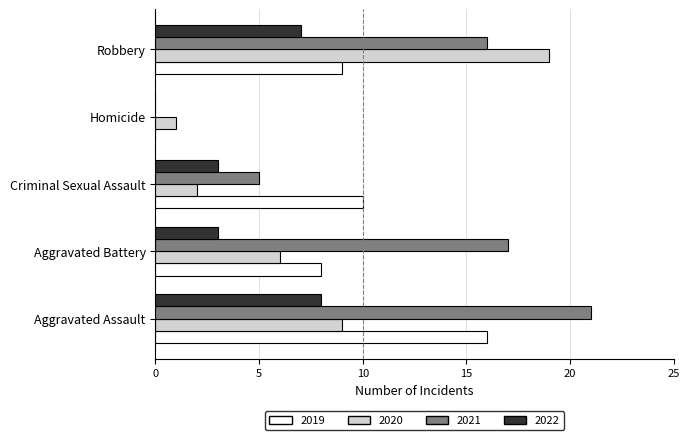

Which category has the highest value in the 2022 series?

Aggravated Assault